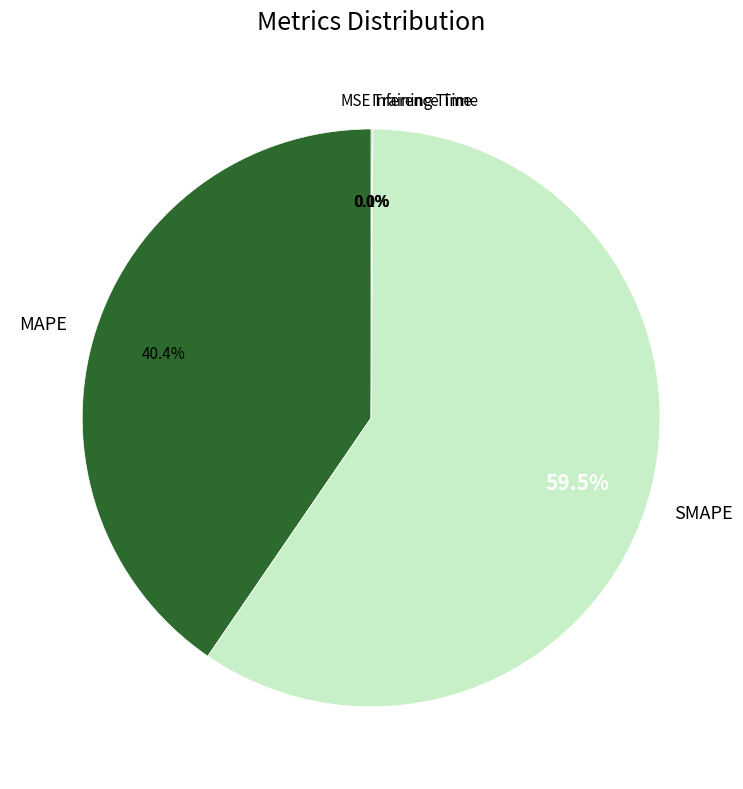

How much of the chart is everything except MAPE?

59.6%